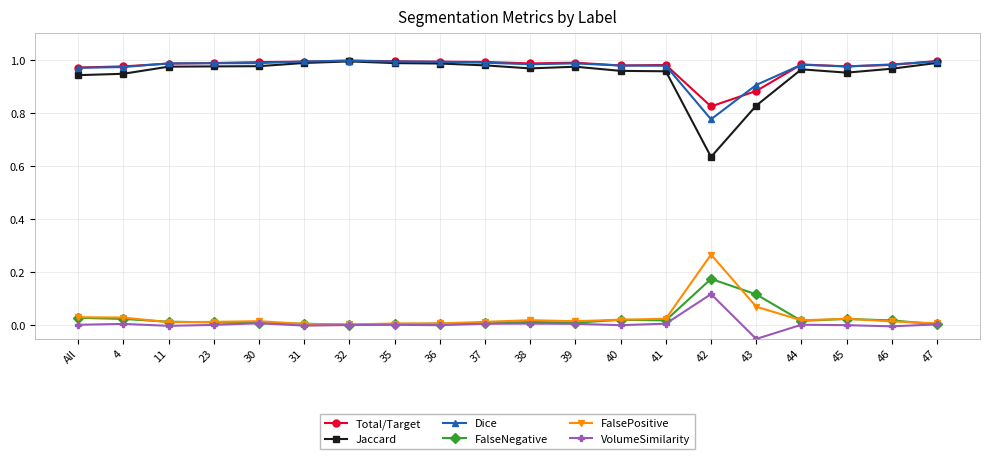

True or false: FalsePositive and FalseNegative intersect in this chart.

True